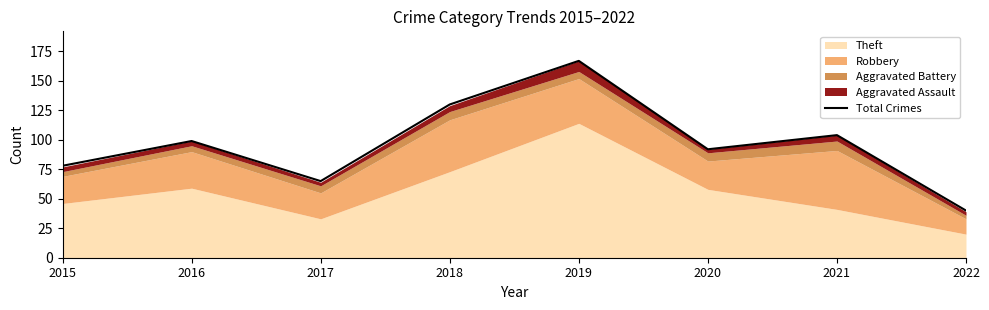

How many values exceed 99?

3